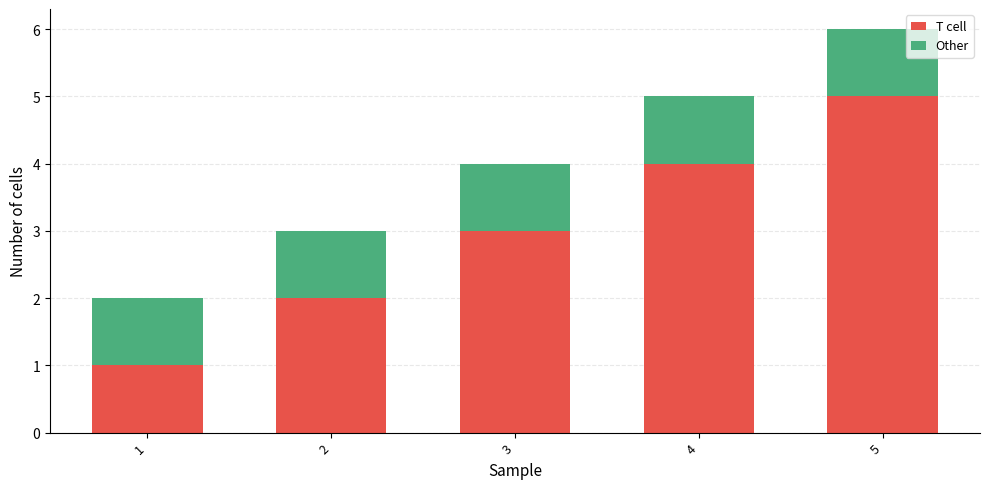

At which category is the sum across all series the highest?

5